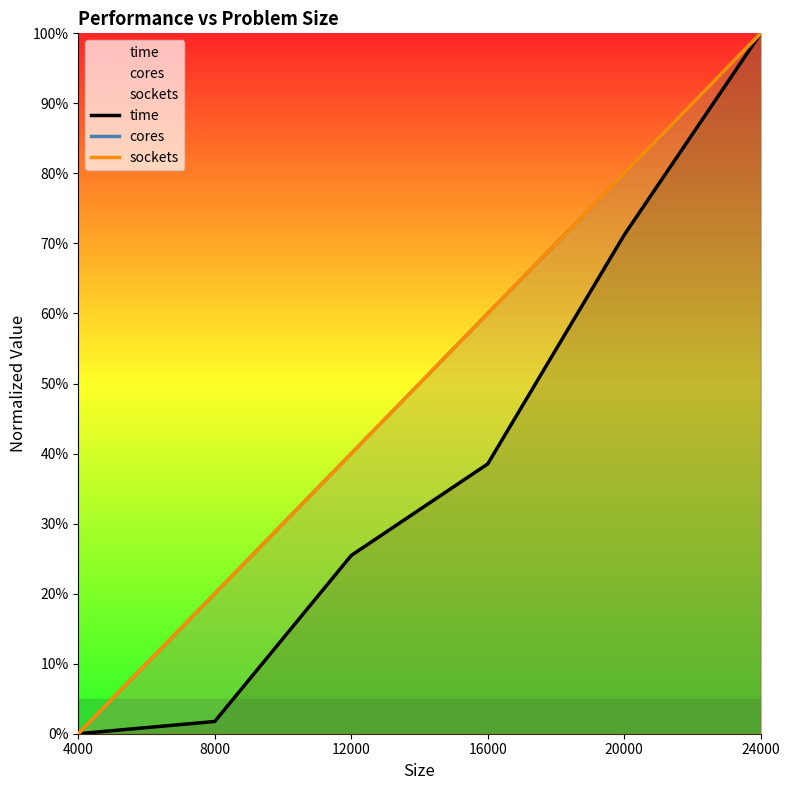

True or false: sockets has more than 0 points higher than both neighbors.

False